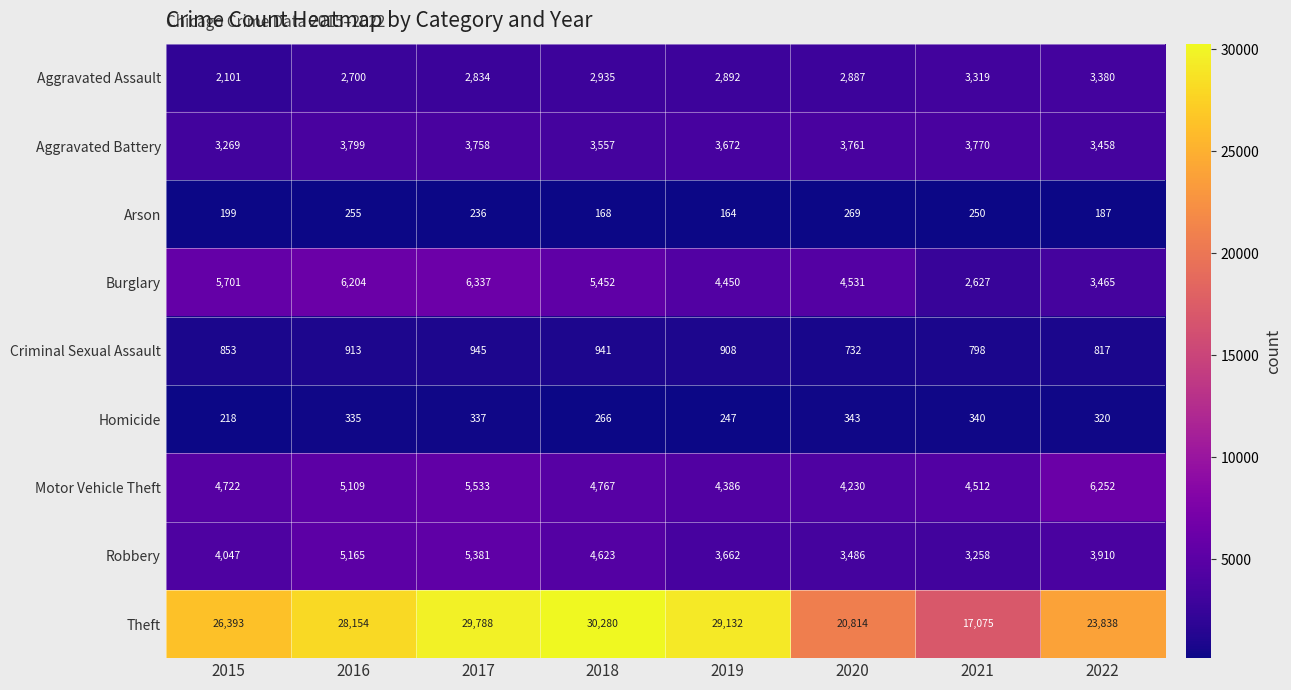

What is the total value across all series at 2021?

35949